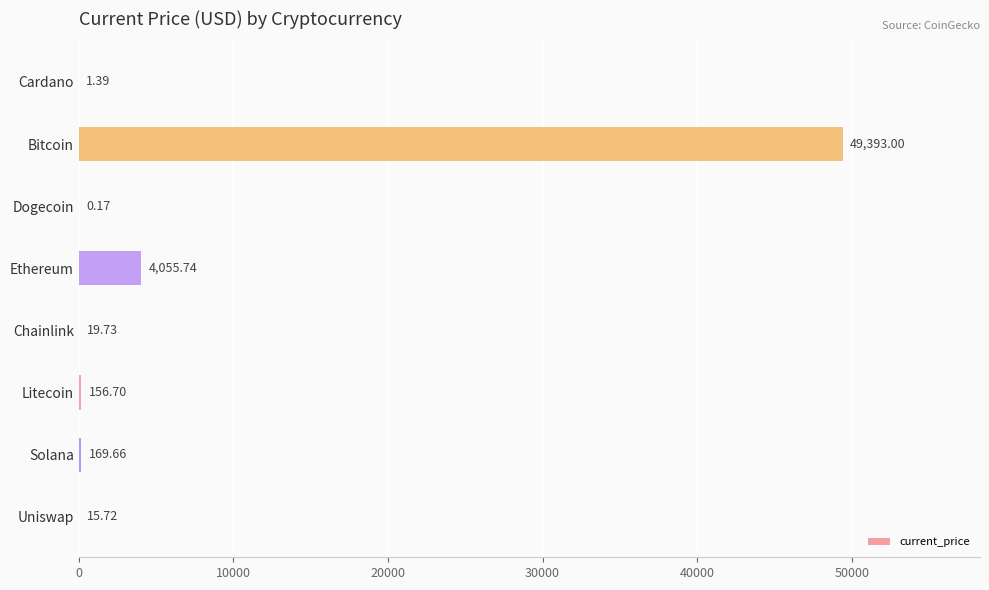

Between Chainlink and Cardano, which is larger?

Chainlink